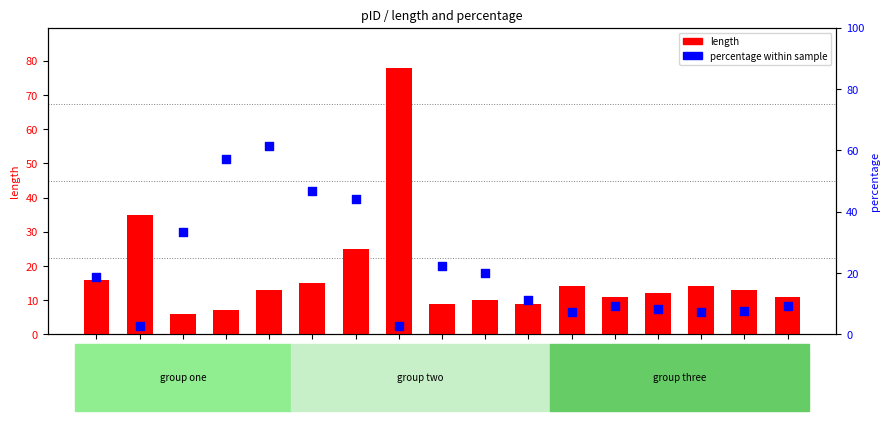

At how many categories does at least one series exceed 58?

2